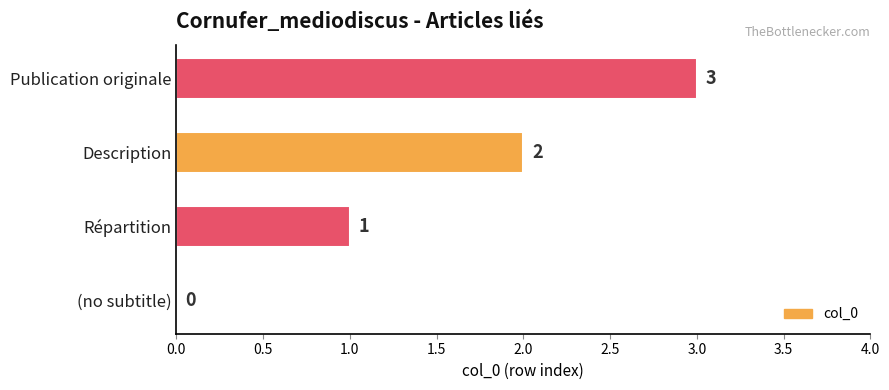

How many values are above zero?

3